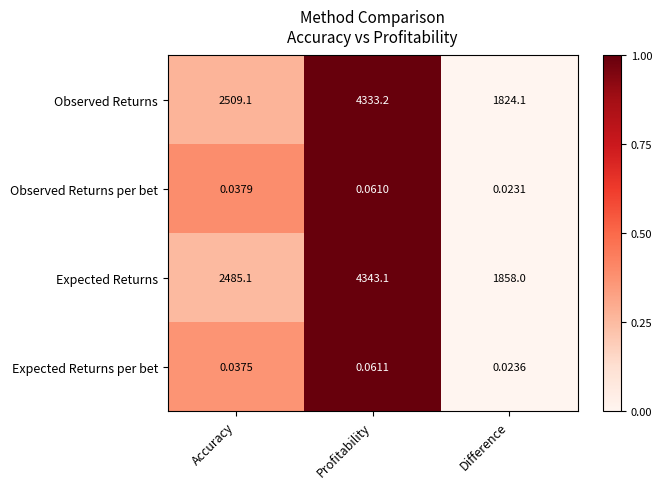

Is the value of Expected Returns per bet at Difference greater than the value of Observed Returns at Profitability?

No